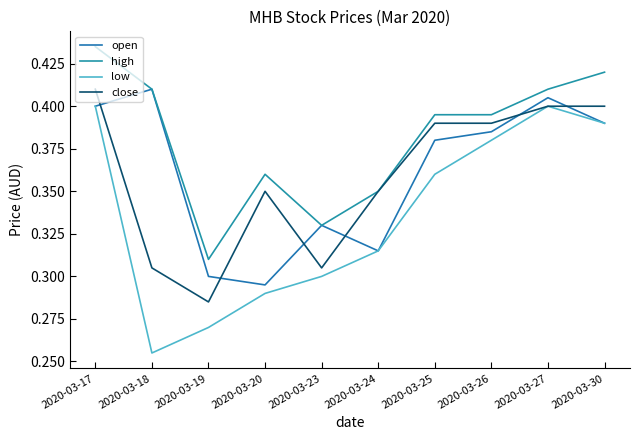

The value of close at 2020-03-26 is 0.6. True or false?

False